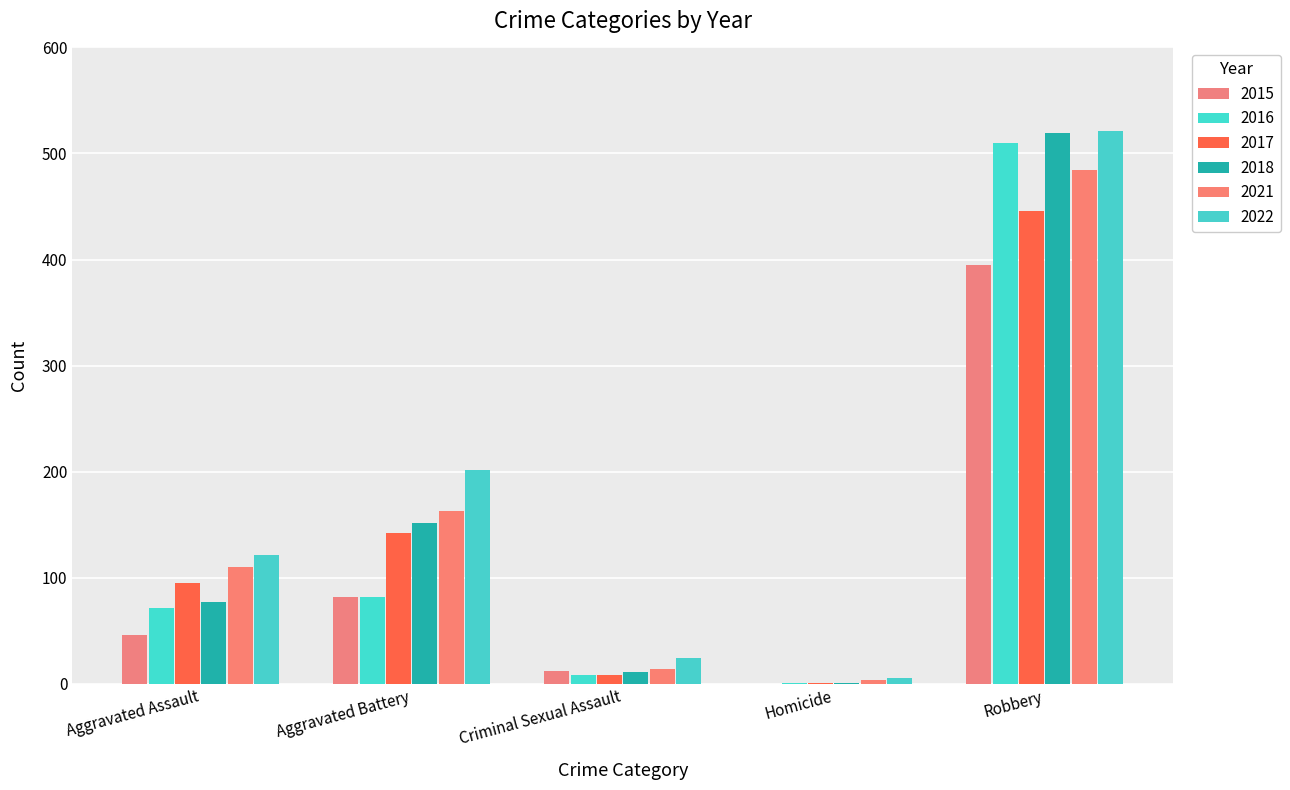

What is the total value across all series at Aggravated Assault?

520